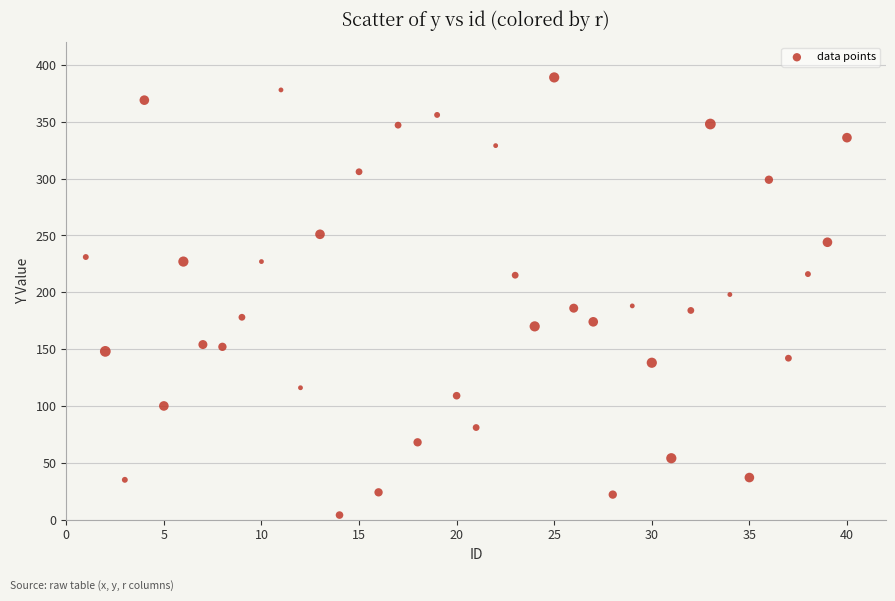

What is the range of Y values (max minus min)?

385